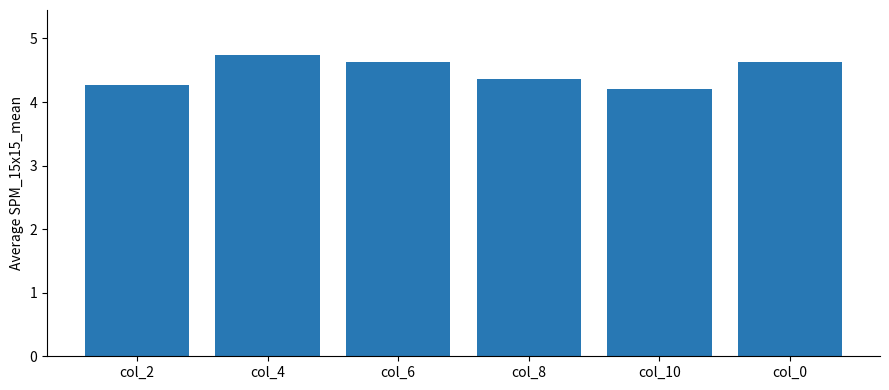

Which label corresponds to the largest value in the chart?

col_4